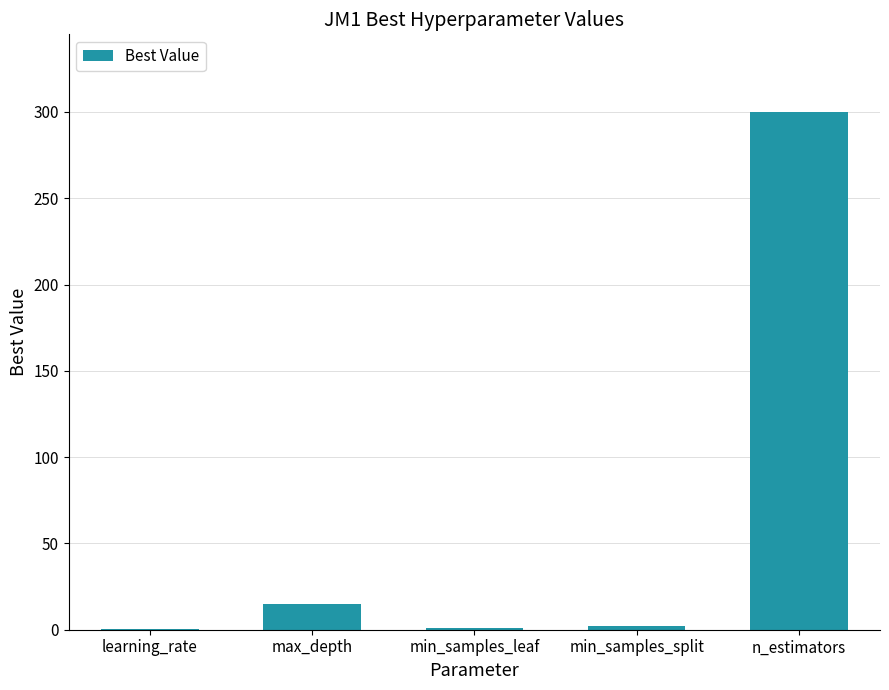

What is the change in value from learning_rate to min_samples_split?

+1.8